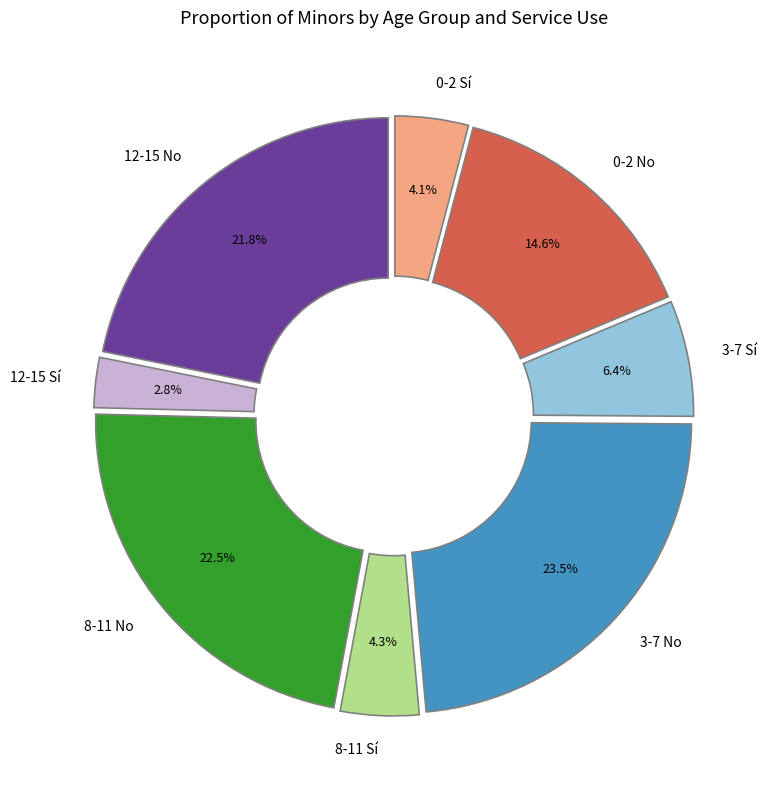

The 3-7 Sí slice represents 21% of the pie. True or false?

False